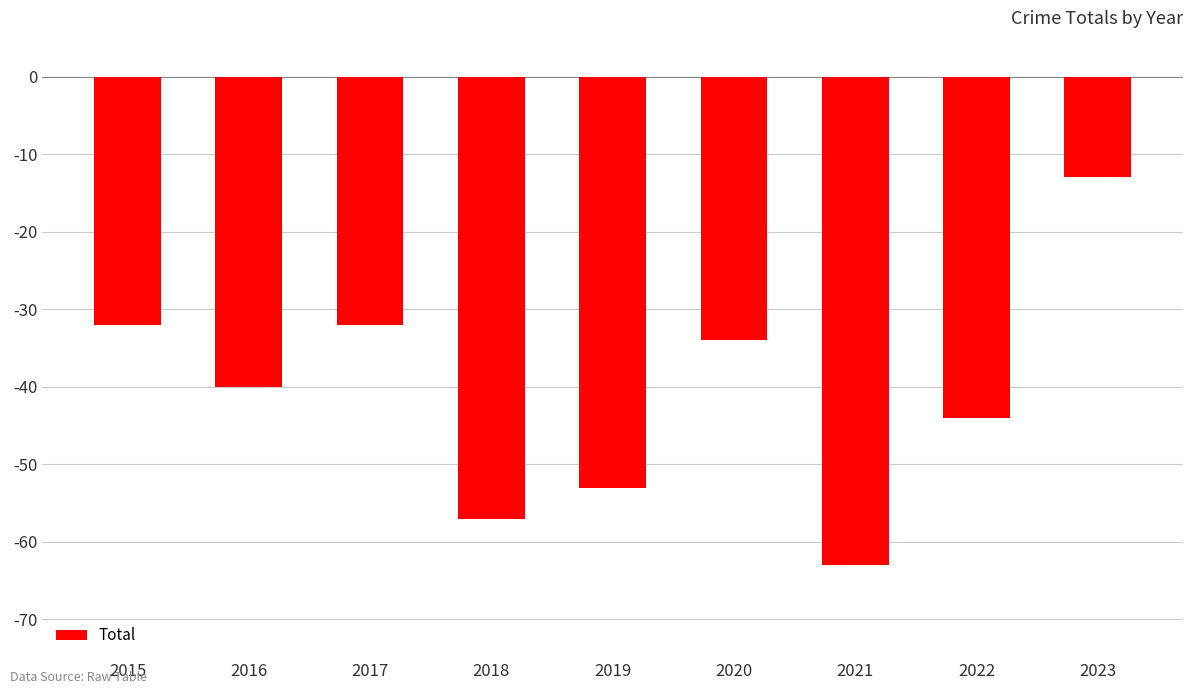

Between 2021 and 2017, which is larger?

2017